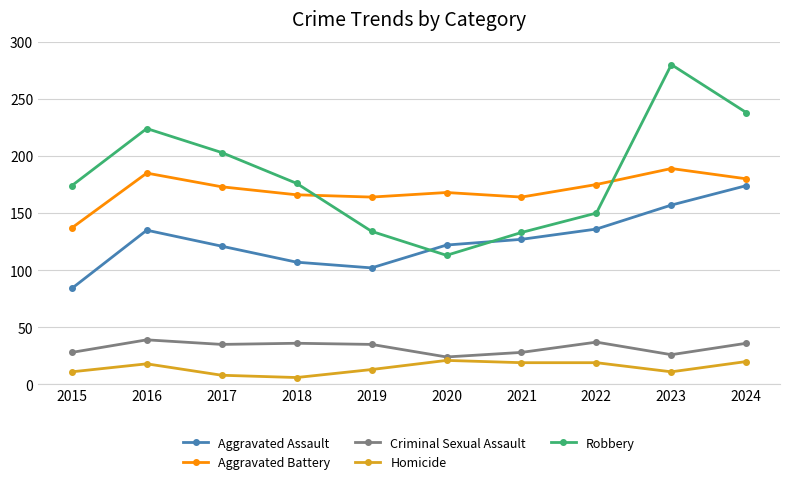

What is the lowest value of the Aggravated Battery series?

137